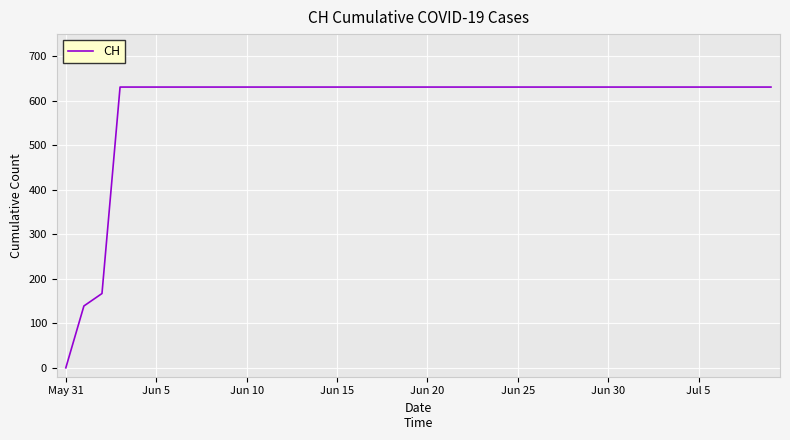

Reading left to right, list all the values displayed in this chart.

0	139	167	631	631	631	631	631	631	631	631	631	631	631	631	631	631	631	631	631	631	631	631	631	631	631	631	631	631	631	631	631	631	631	631	631	631	631	631	631